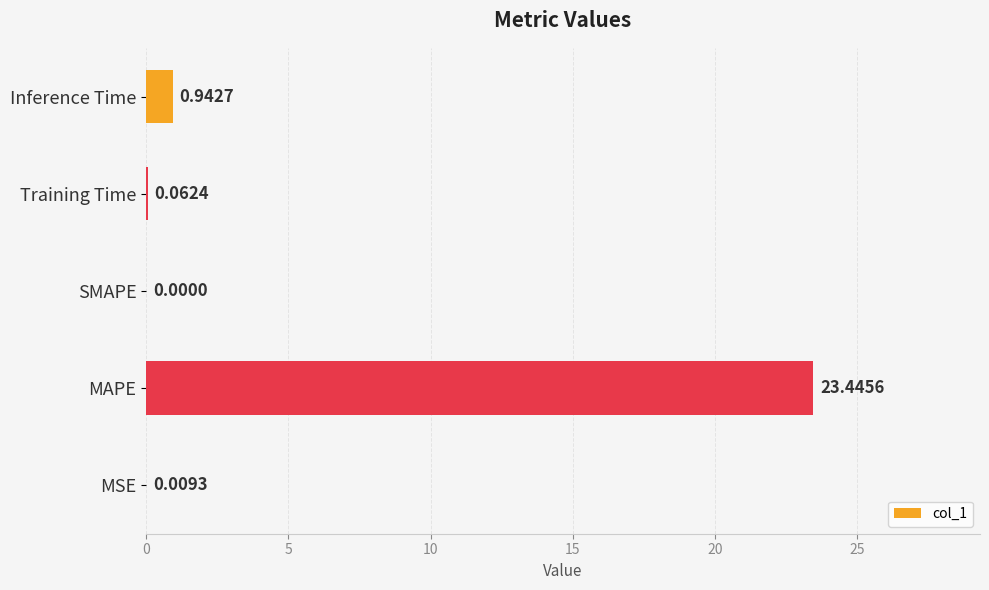

Which label corresponds to the largest value in the chart?

MAPE